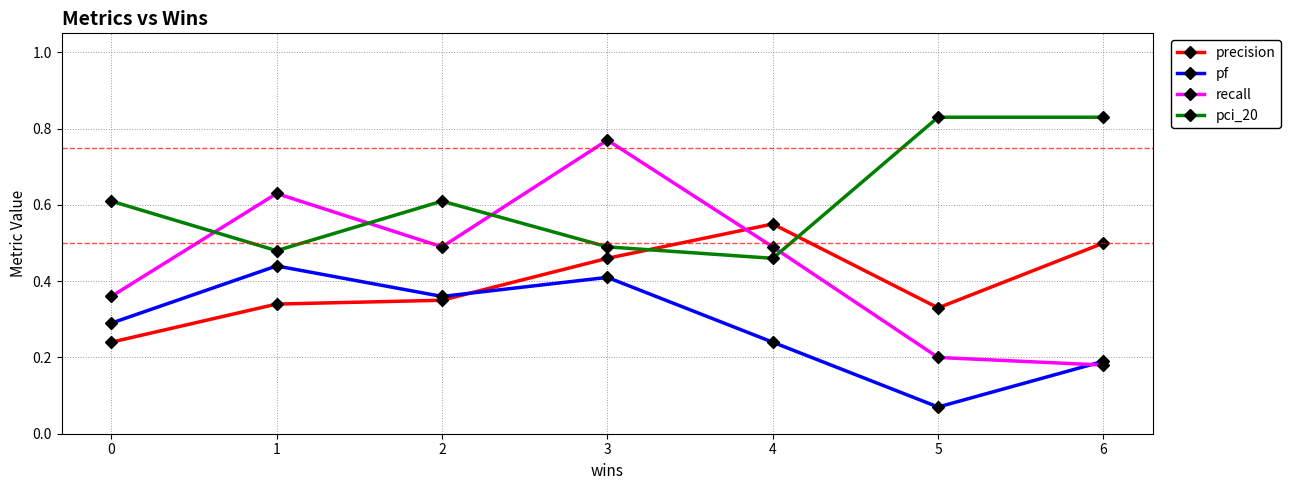

Where is the first local maximum for precision?

4